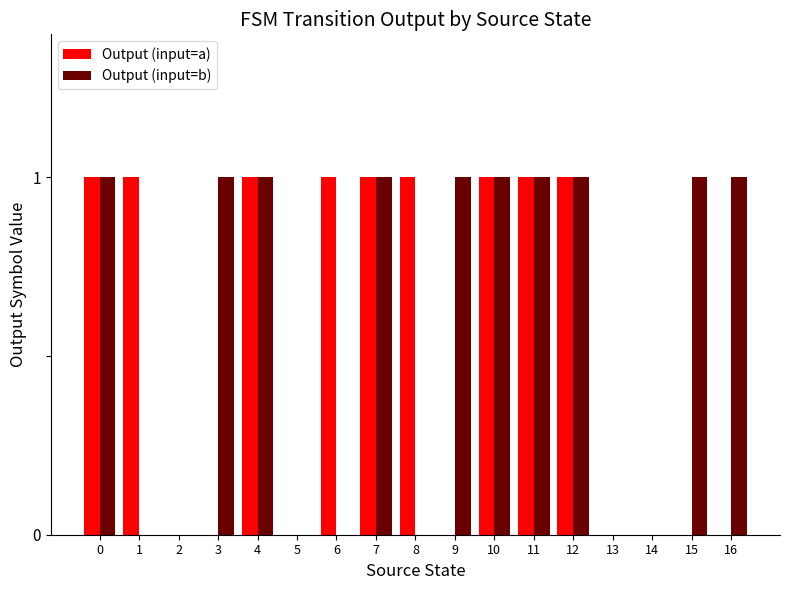

What is the sum of the Output (input=a) values at 16 and 8?

1